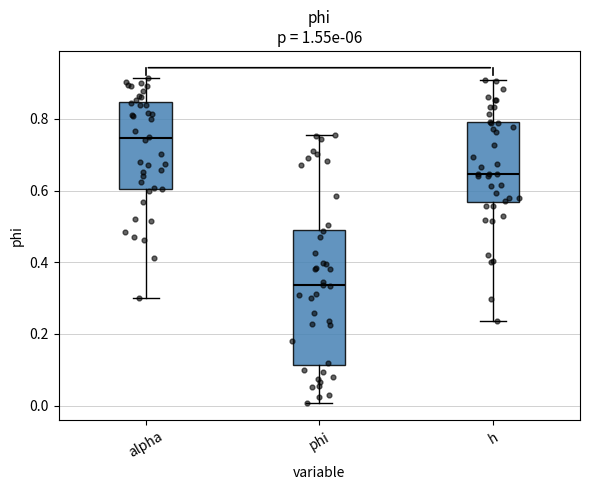

Reading left to right, read every box against the y-axis: the position of its median line, the range the box covers, and the ends of its whiskers. The values are not printed on the chart, so give them approximately, as read against the axis.

alpha: median 0.74, box 0.60 to 0.84, whiskers 0.30 to 0.92
phi: median 0.34, box 0.12 to 0.50, whiskers 0.00 to 0.76
h: median 0.64, box 0.56 to 0.78, whiskers 0.24 to 0.90